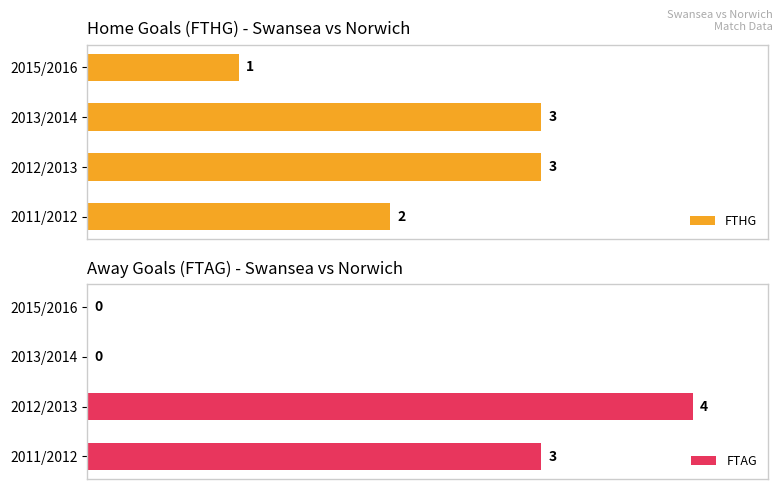

At which label is FTHG closest to 2?

2011/2012